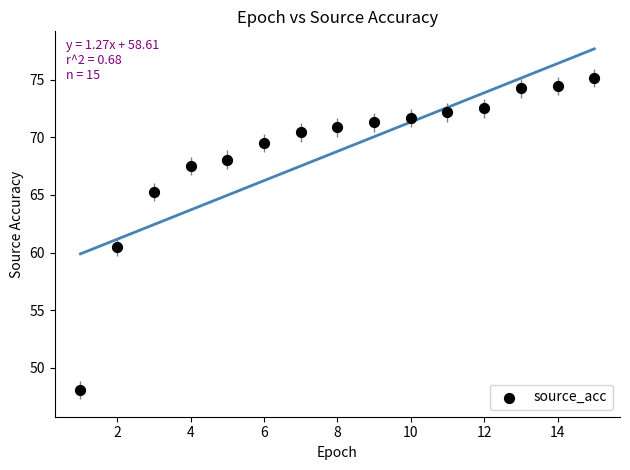

What is the range of X values (max minus min)?

14.0